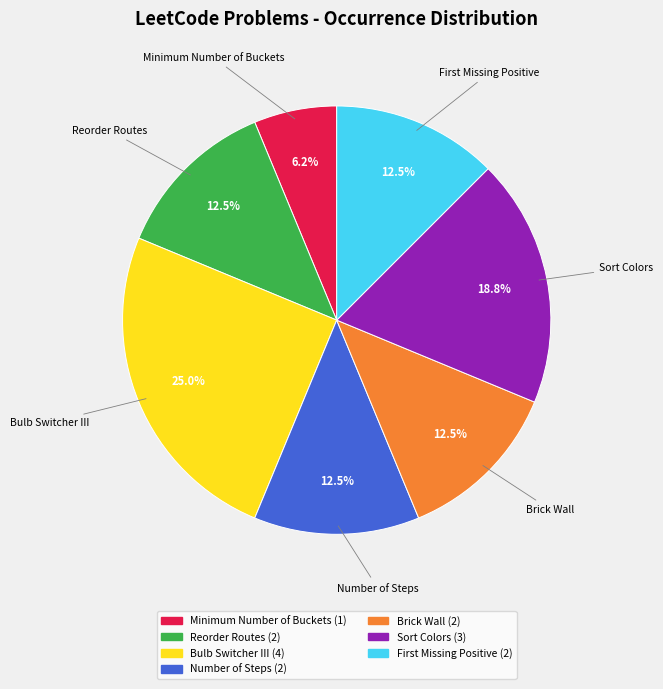

Which category has the smallest portion of the pie?

Minimum Number of Buckets